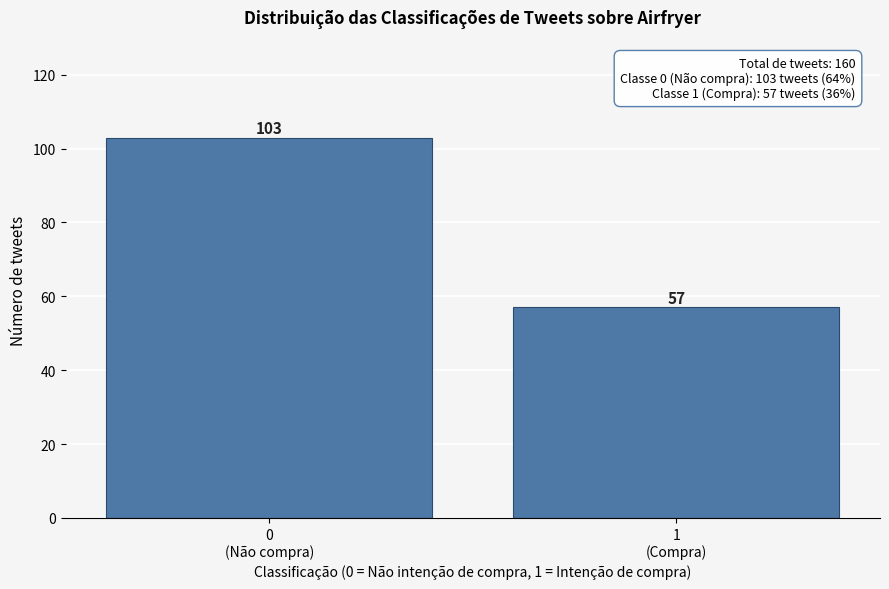

Reading left to right, transcribe all the data shown in this chart.

103	57